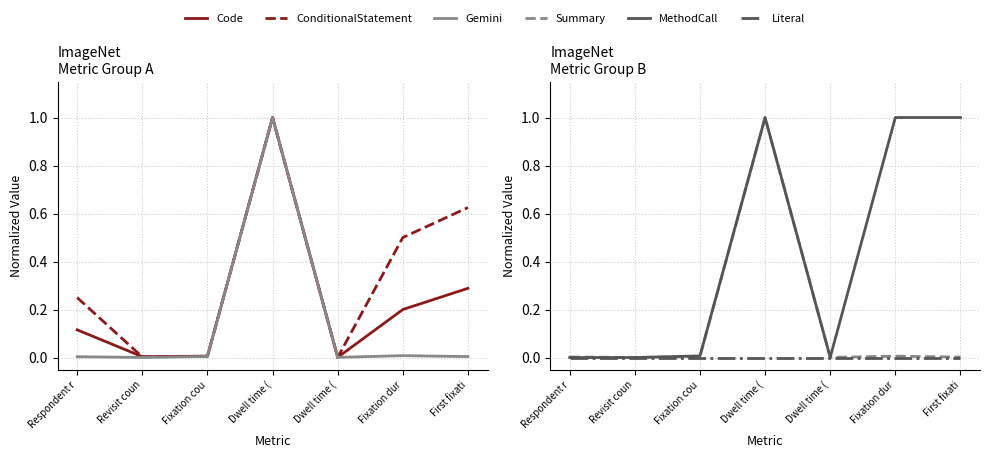

Which series has the largest total across all categories?

MethodCall